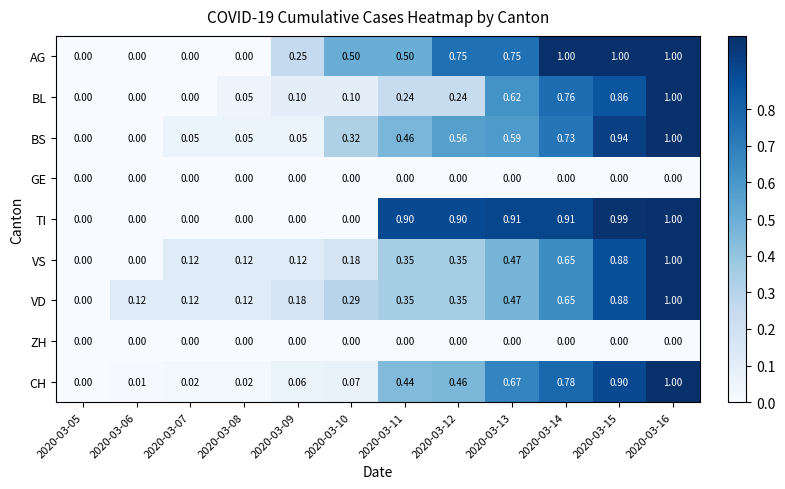

Between 2020-03-12 and 2020-03-16, which series saw the biggest shift?

BL